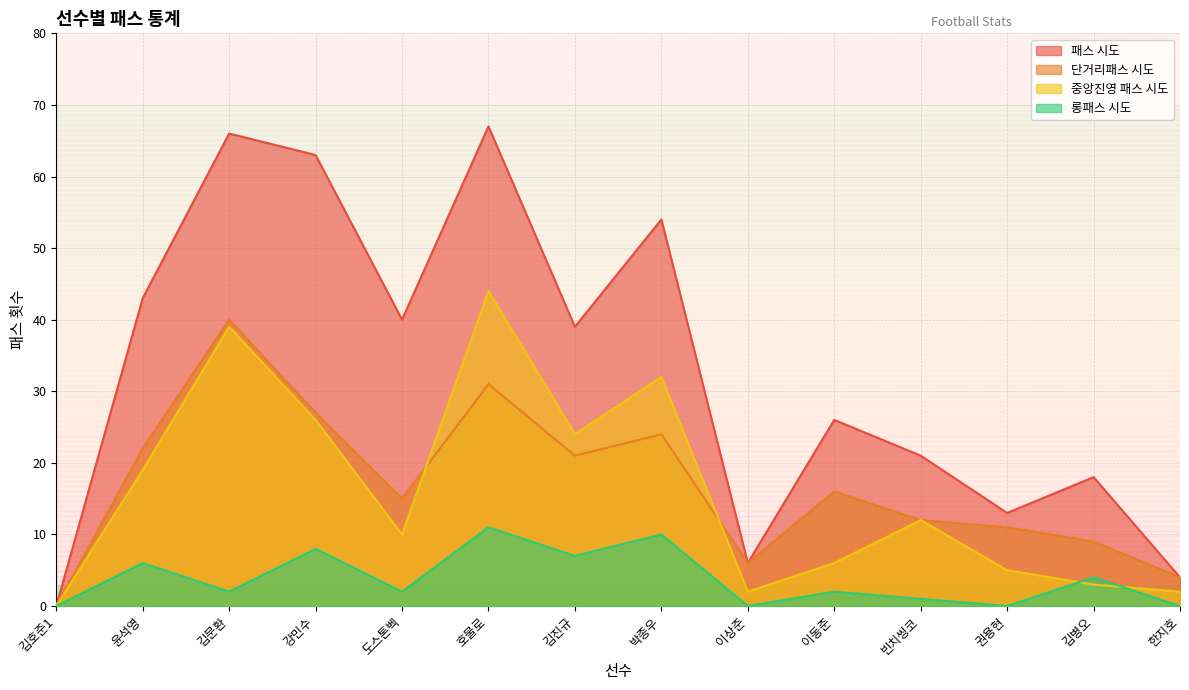

Which series ends up on top after the final intersection of 단거리패스 시도 and 중앙진영 패스 시도?

단거리패스 시도